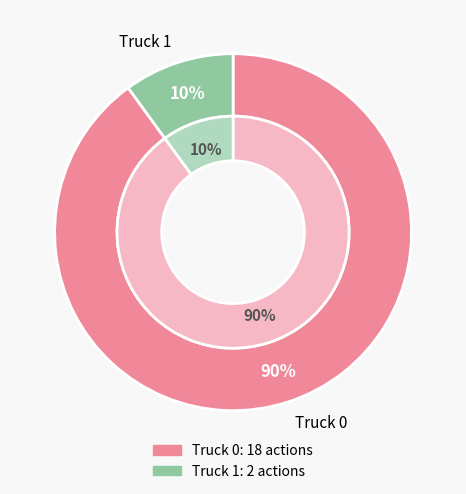

To the nearest percent, what percentage of the pie is Truck 0?

90%